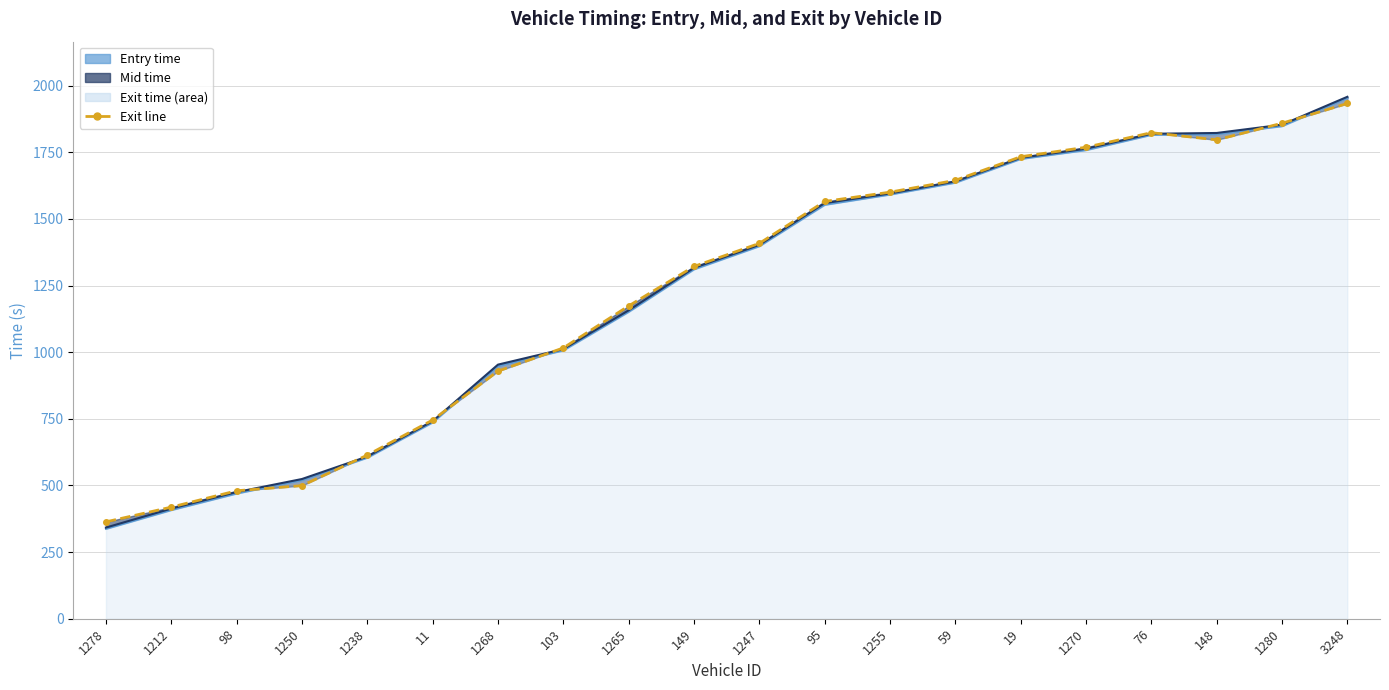

Reading left to right, extract all data points from this chart.

363.4	418.8	480.1	499.4	613.8	745.5	928.9	1016.0	1173.5	1321.7	1408.2	1565.5	1600.4	1644.8	1733.2	1768.9	1823.5	1796.6	1858.9	1933.0